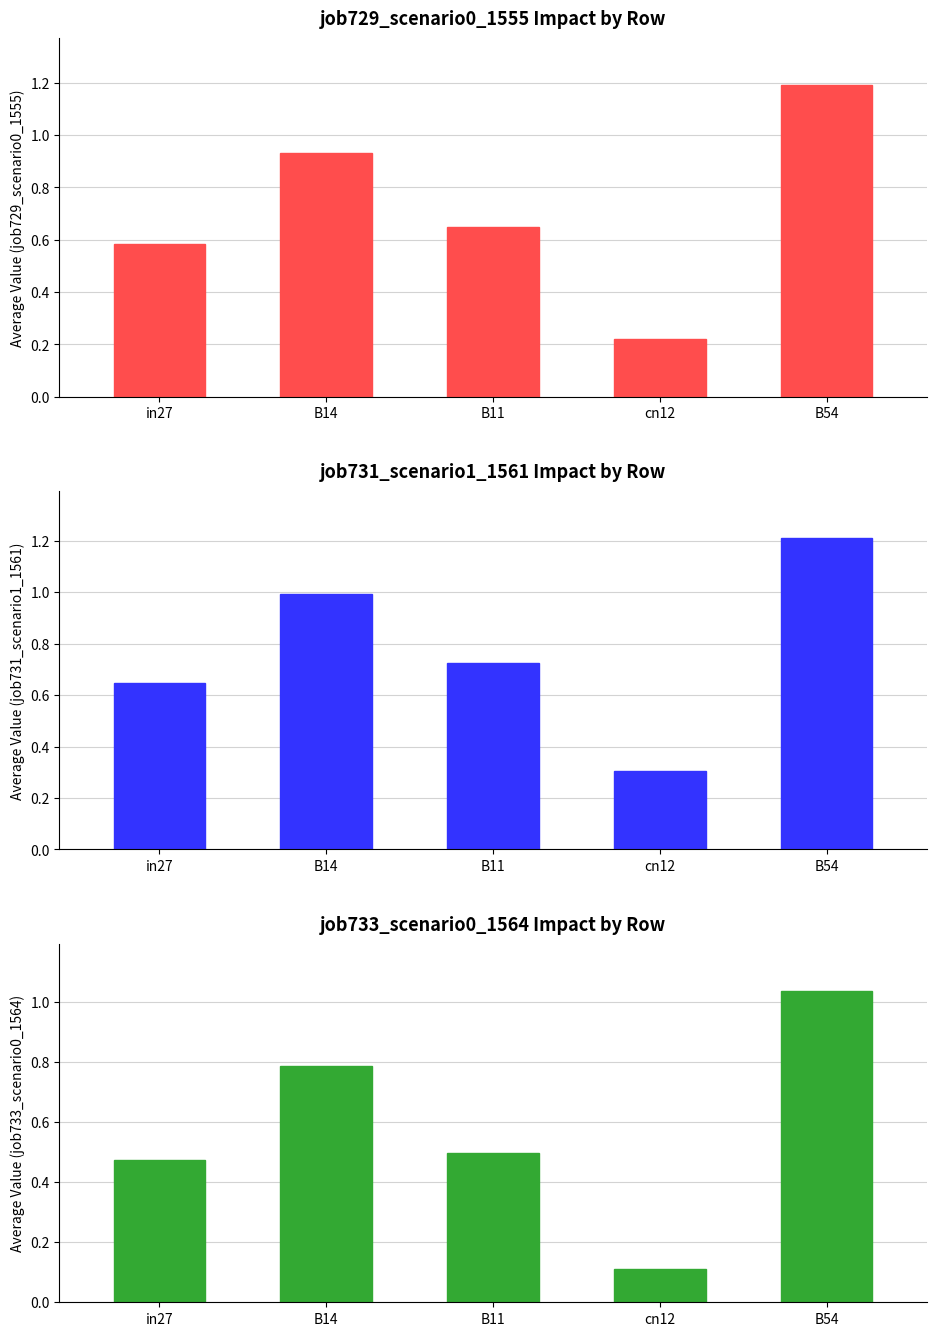

Which series changed the most between B14 and B11?

job733_scenario0_1564